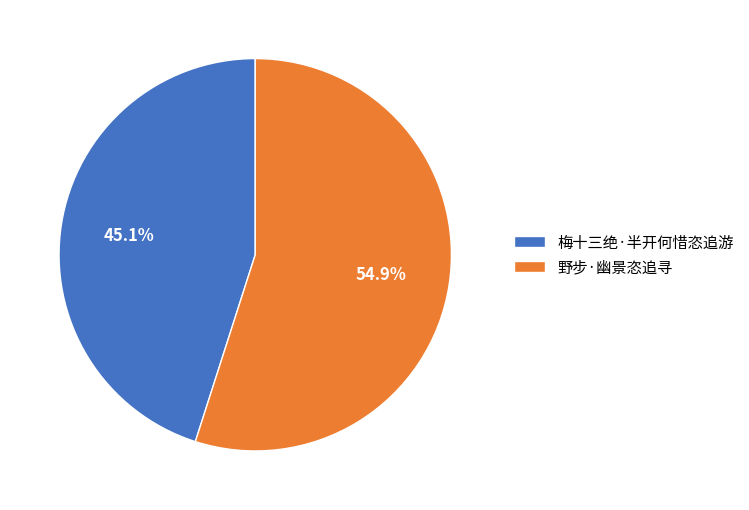

How many segments does this pie chart have?

2